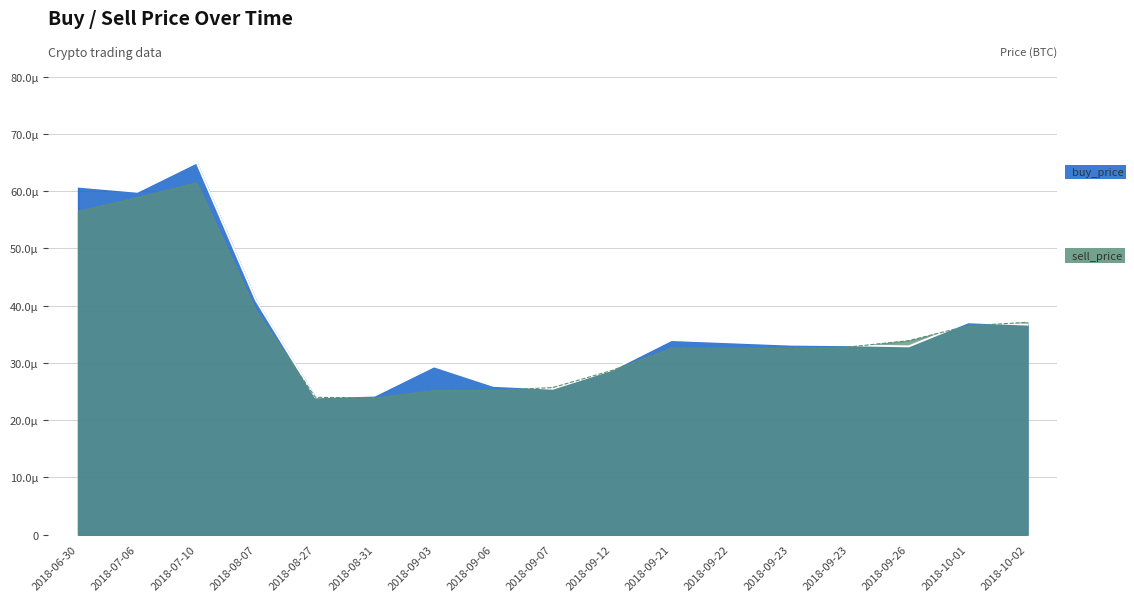

Which has a higher value, 2018-08-31 or 2018-09-23?

2018-09-23